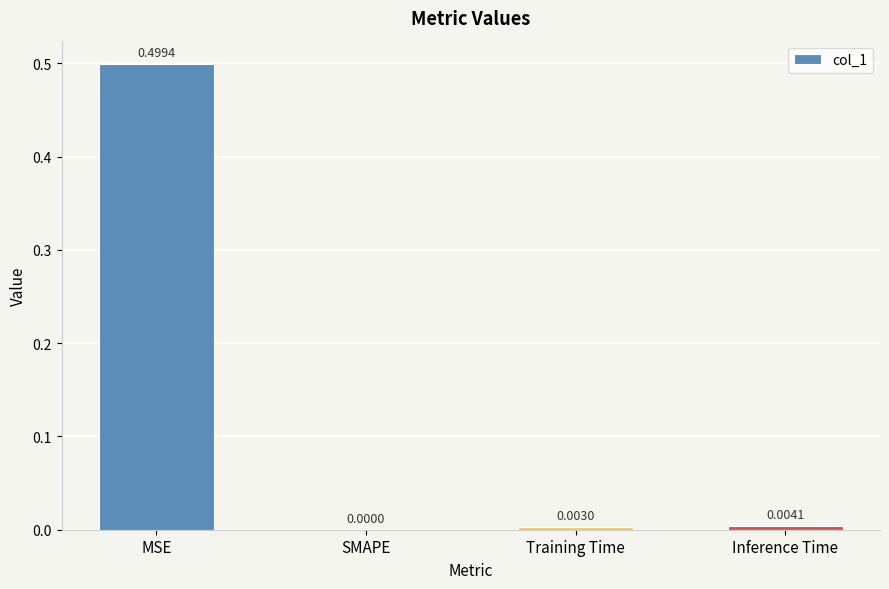

What is the sum of all values?

0.5